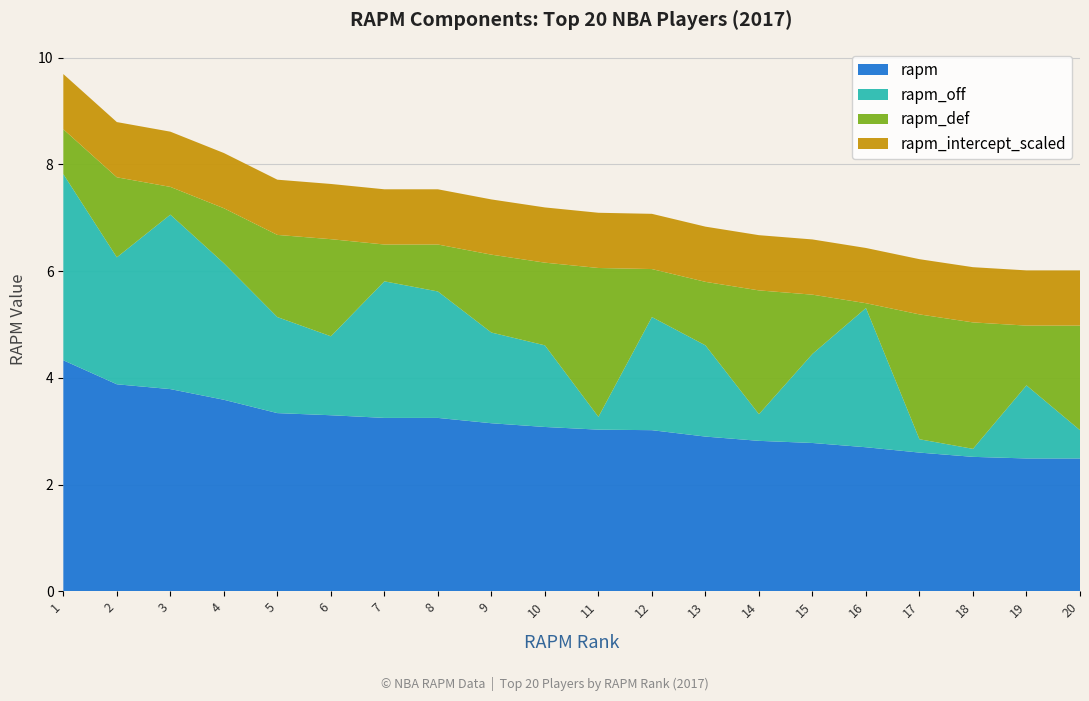

Reading left to right, what are all the values shown in this chart?

rapm: 4.3	3.9	3.8	3.6	3.3	3.3	3.2	3.2	3.1	3.1	3.0	3.0	2.9	2.8	2.8	2.7	2.6	2.5	2.5	2.5
rapm_off: 3.5	2.4	3.3	2.6	1.8	1.5	2.6	2.4	1.7	1.5	0.2	2.1	1.7	0.5	1.7	2.6	0.2	0.1	1.4	0.5
rapm_def: 0.8	1.5	0.5	1.0	1.5	1.8	0.7	0.9	1.5	1.6	2.8	0.9	1.2	2.3	1.1	0.1	2.3	2.4	1.1	2.0
rapm_intercept_scaled: 1.0	1.0	1.0	1.0	1.0	1.0	1.0	1.0	1.0	1.0	1.0	1.0	1.0	1.0	1.0	1.0	1.0	1.0	1.0	1.0